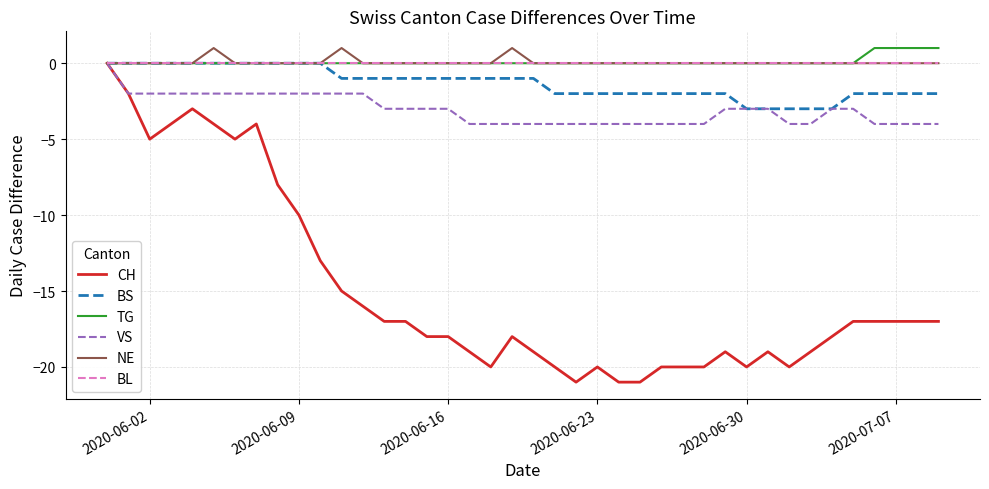

What is the difference between the maximum and second lowest values in the CH series?

21